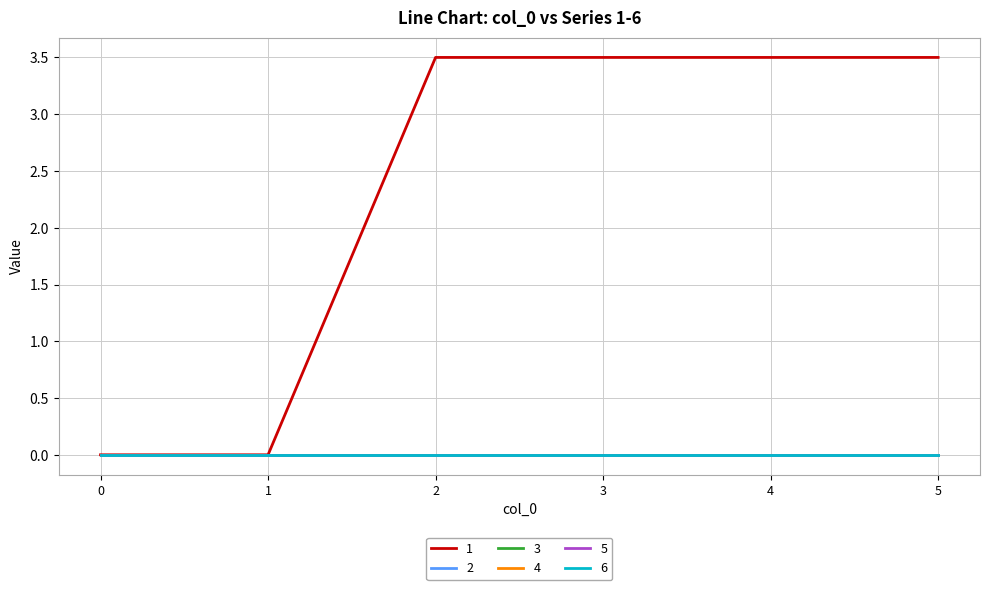

Does the chart display data point markers on the line(s)?

No